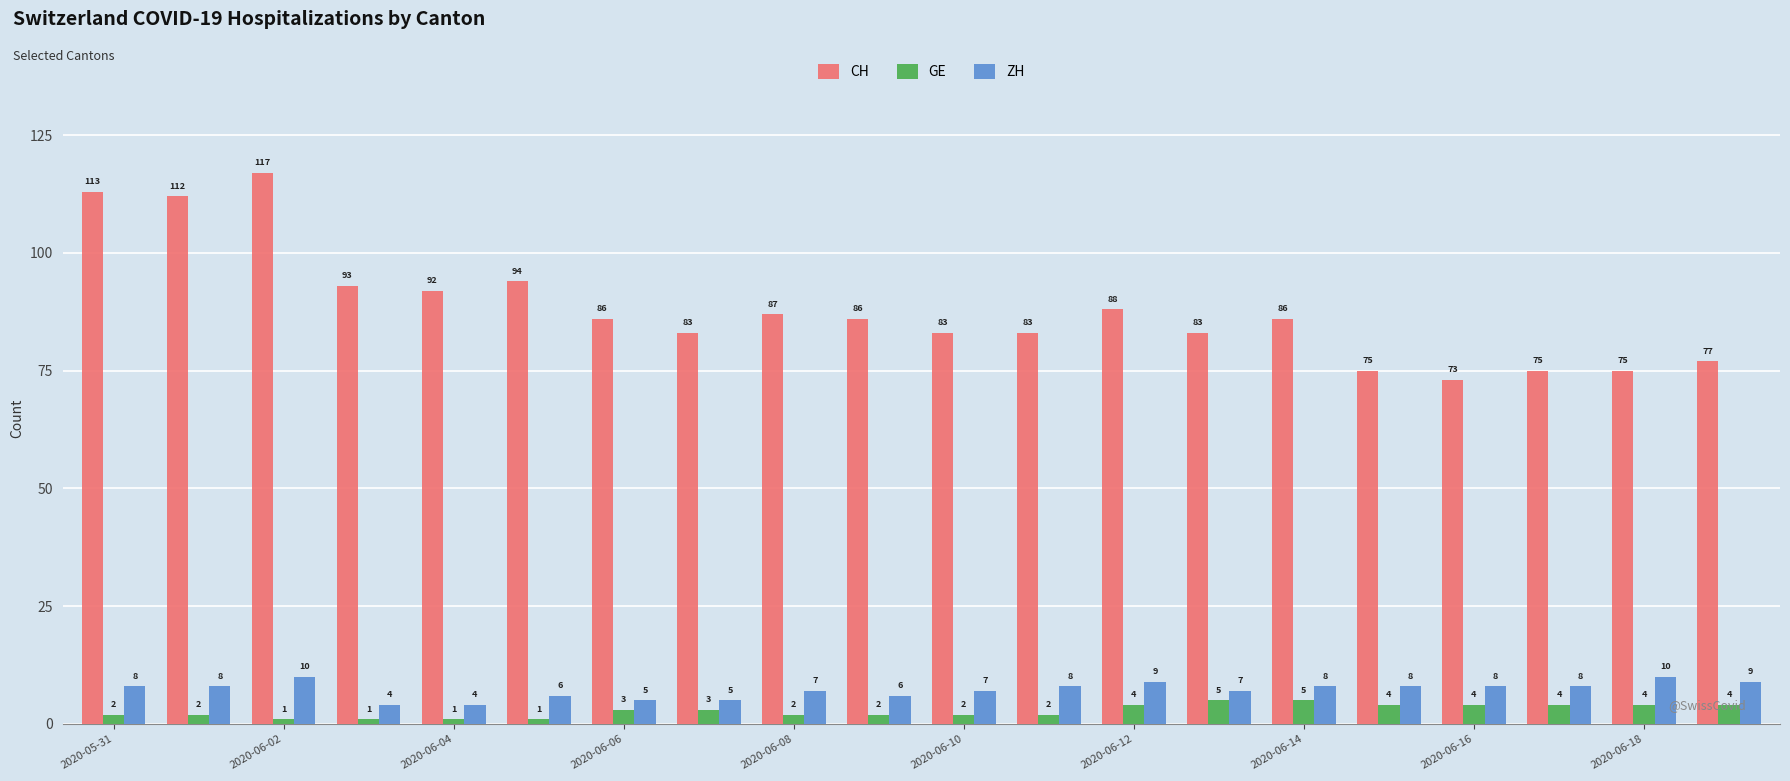

At how many categories does at least one series exceed 41?

20